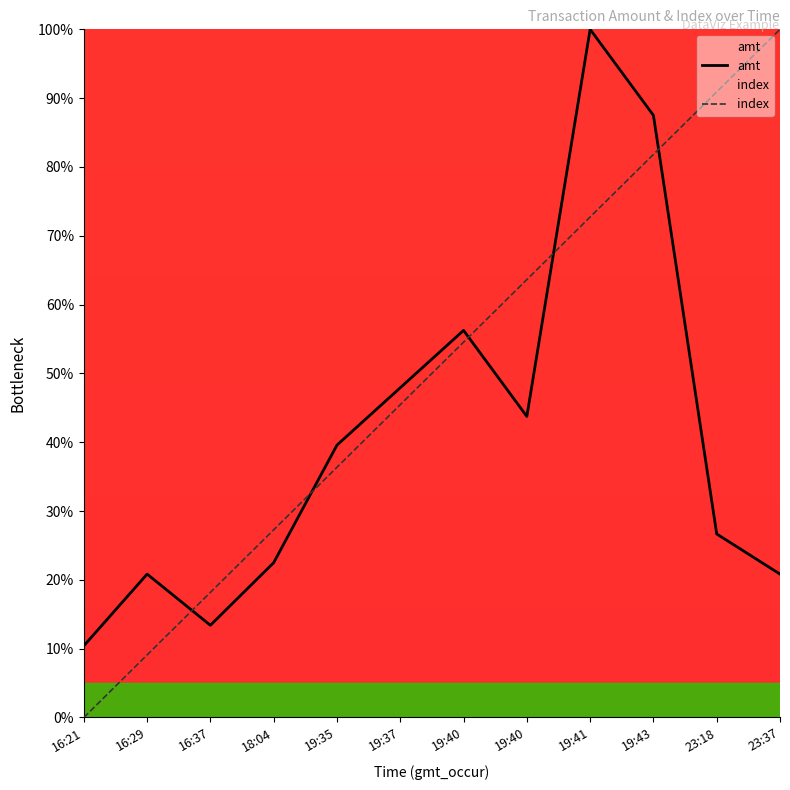

Rank the series at 16:29 from highest to lowest value.

amt, index